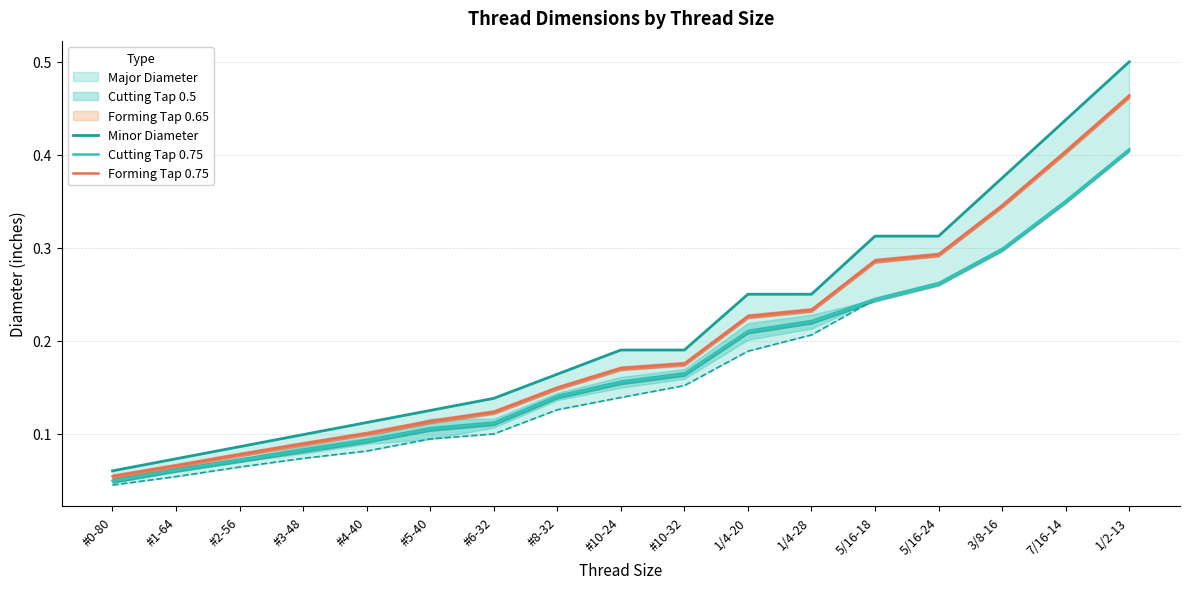

What is the label of the 16th point from the left?

7/16-14